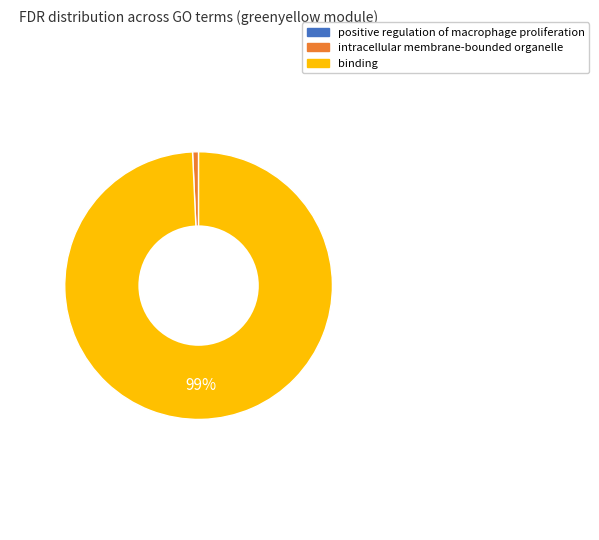

To the nearest percent, what percentage of the pie is binding?

99%